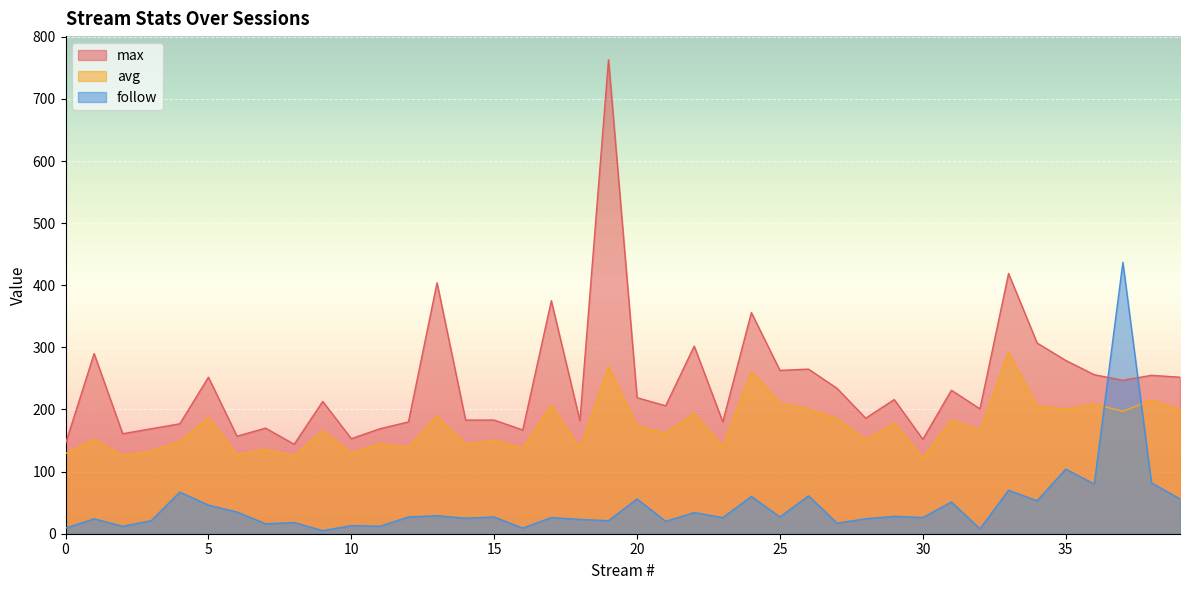

What is the difference between the maximum and minimum values in the follow series?

432